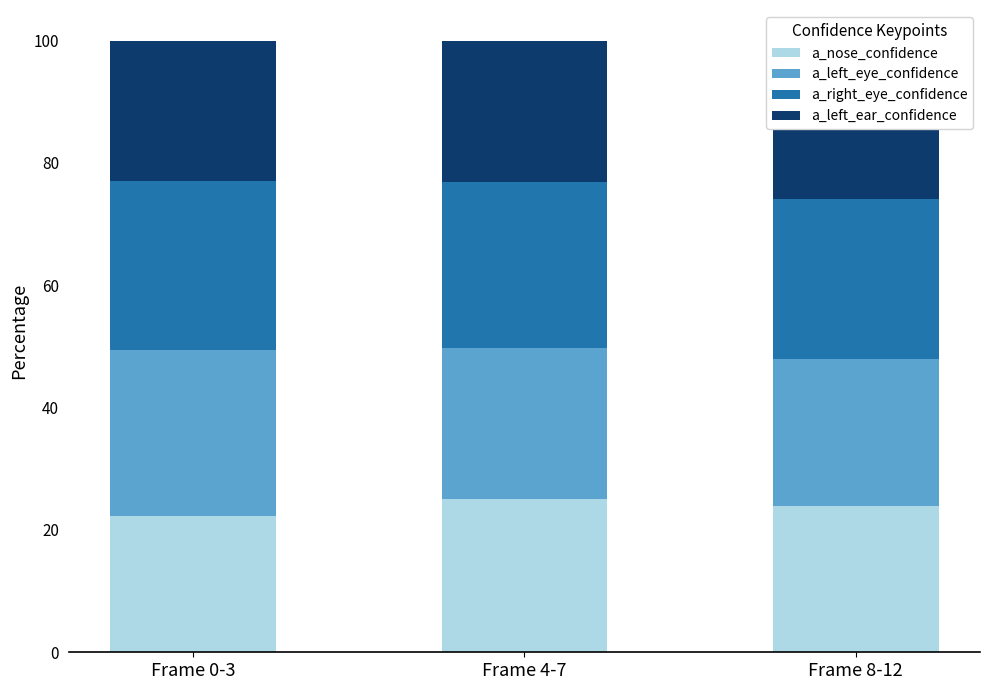

Which series has the widest spread of values?

a_left_eye_confidence